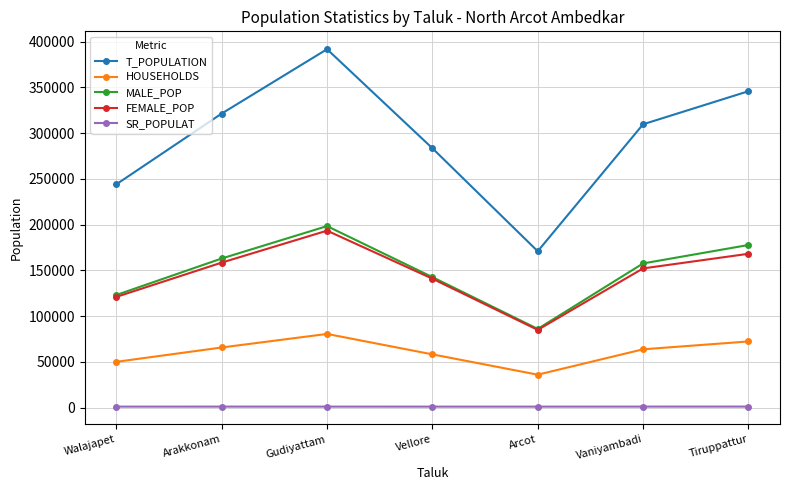

What is the total value across all series at Vellore?

625984